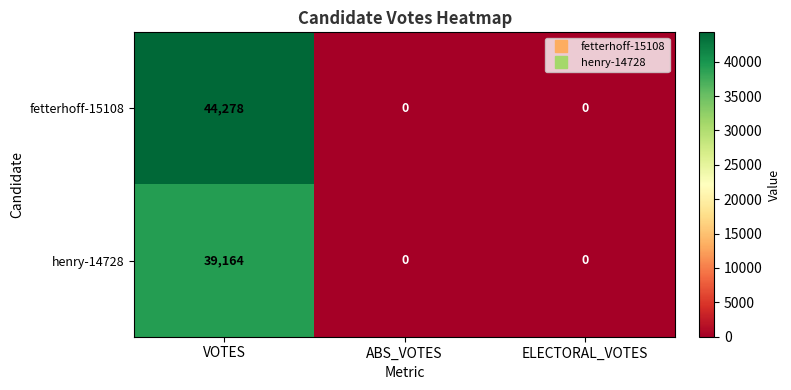

At how many categories does at least one series exceed 1258?

1